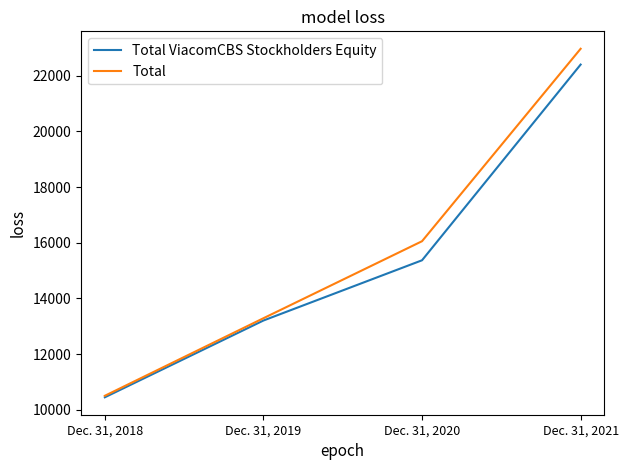

What is the sum of the Total ViacomCBS Stockholders Equity values at Dec. 31, 2021 and Dec. 31, 2019?

35609